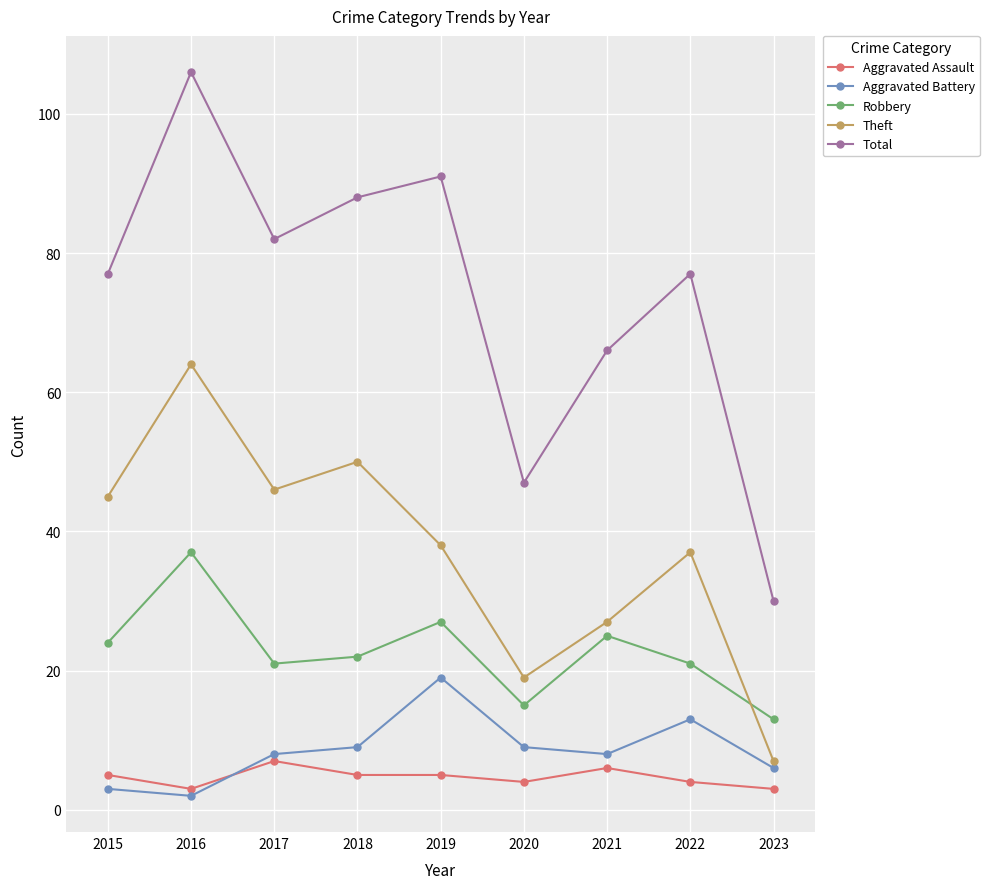

How many data points in Theft are less than 38?

4